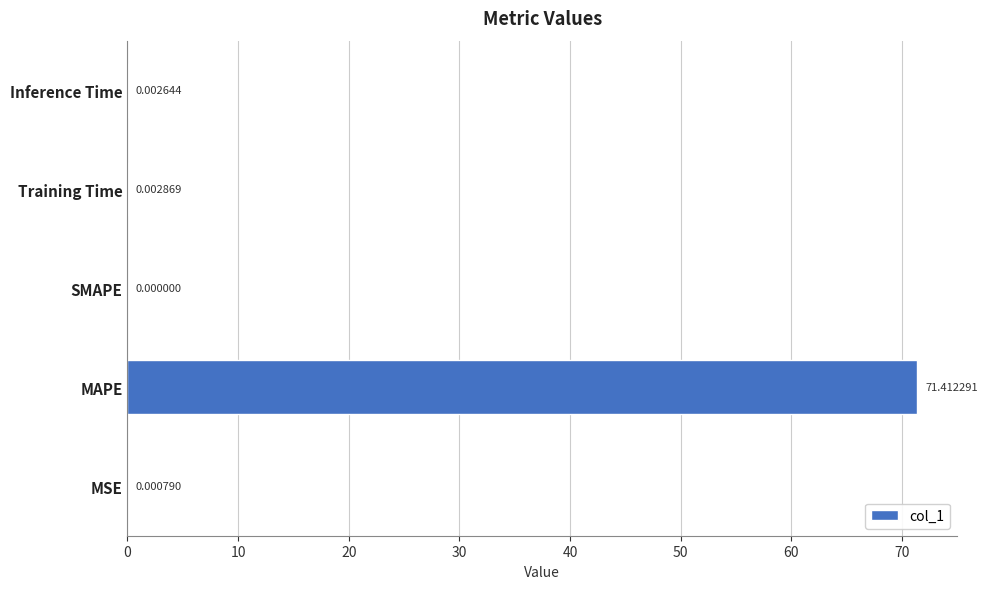

What is the sum of all values?

71.4